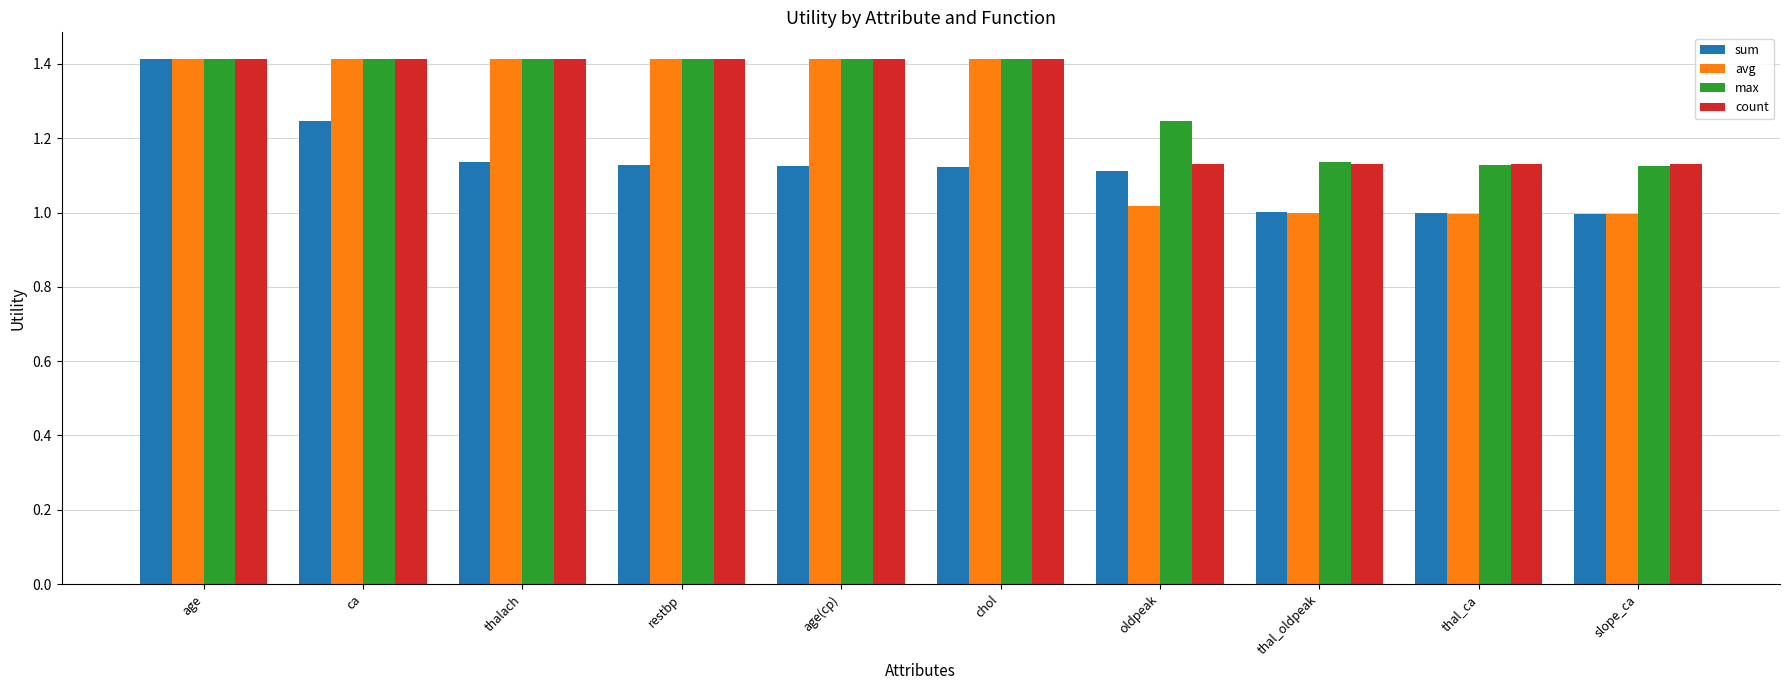

What is the difference between the second highest and second lowest values in the count series?

0.3